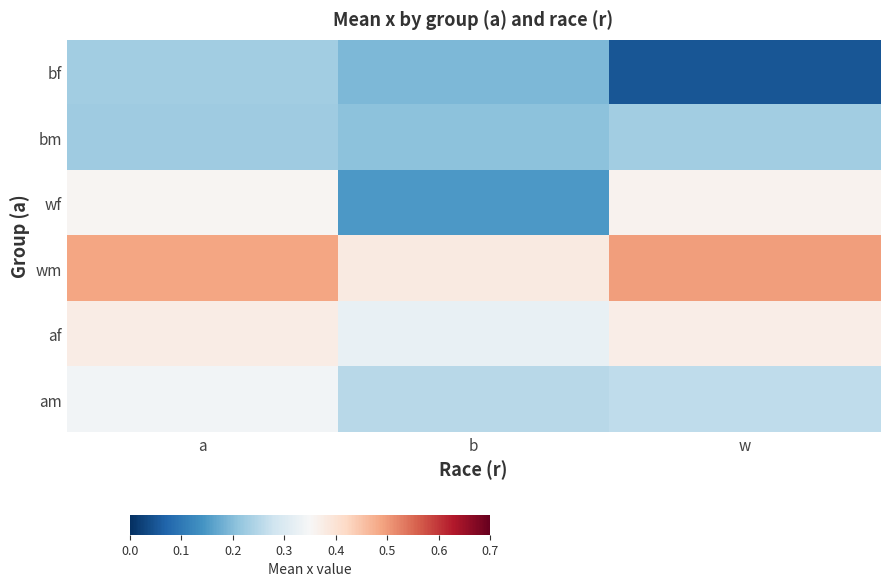

Reading right to left, transcribe all the data shown in this chart.

bf: w=0.0	b=0.2	a=0.2
bm: w=0.2	b=0.2	a=0.2
wf: w=0.4	b=0.1	a=0.4
wm: w=0.5	b=0.4	a=0.5
af: w=0.4	b=0.3	a=0.4
am: w=0.3	b=0.3	a=0.3